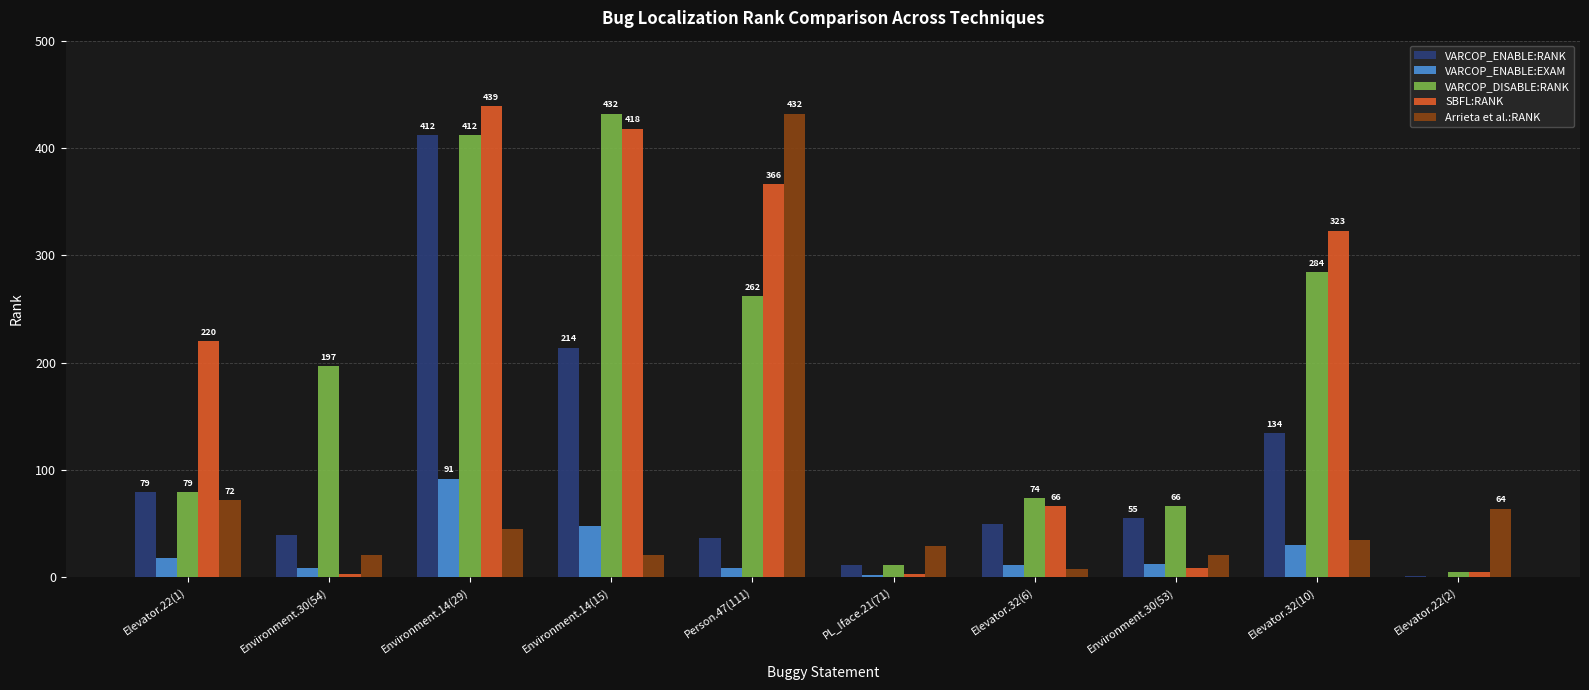

What is the sum of all VARCOP_DISABLE:RANK values?

1822.0